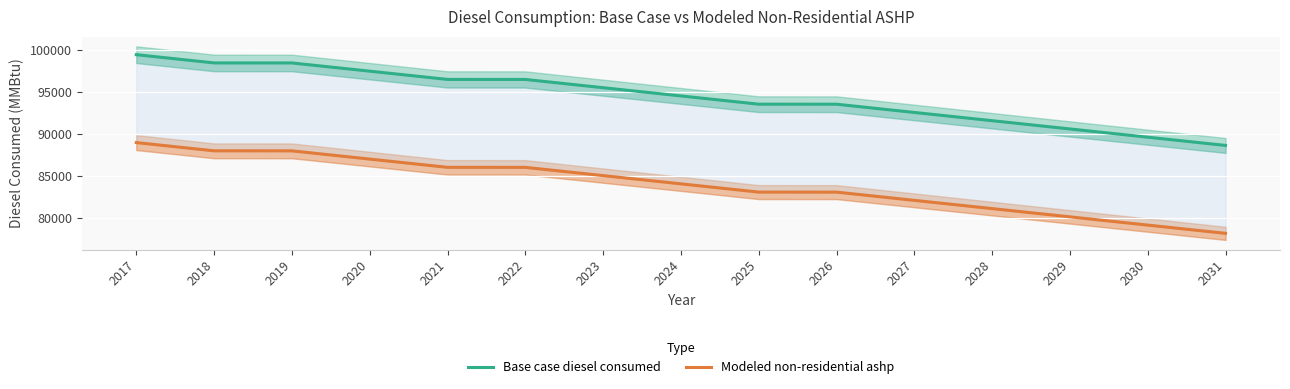

What is the average value of the Base case diesel consumed series?

94483.6